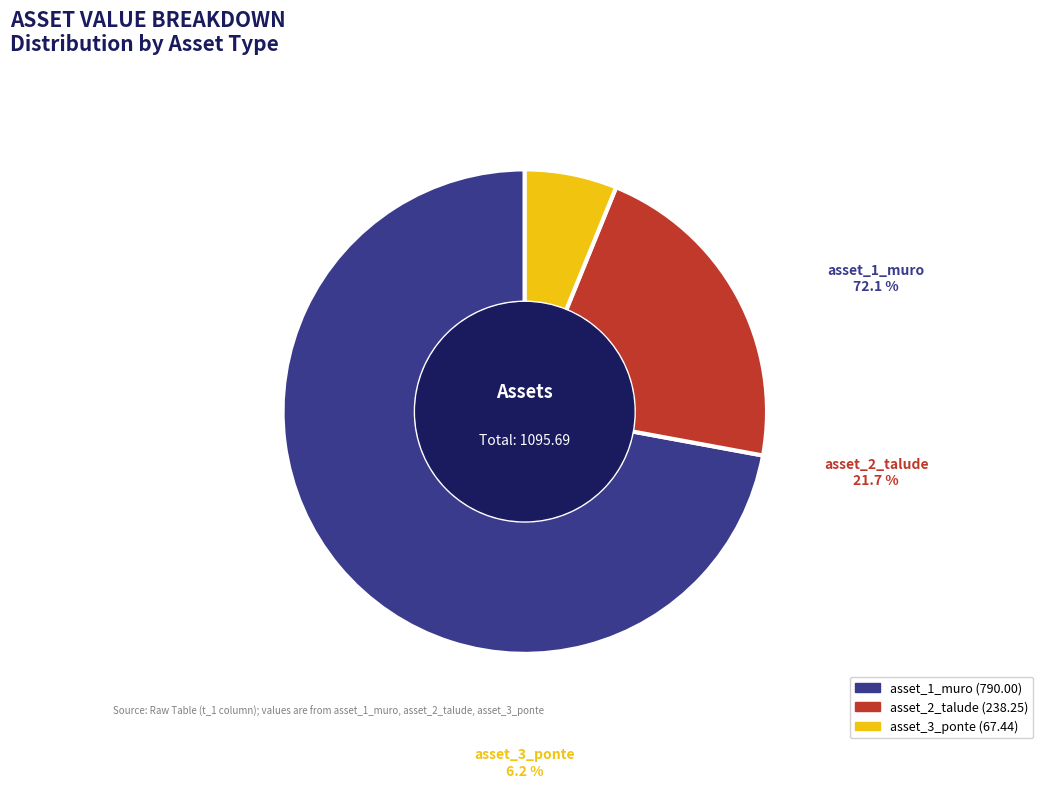

To the nearest percent, what is the combined percentage of asset_1_muro and asset_3_ponte?

78%